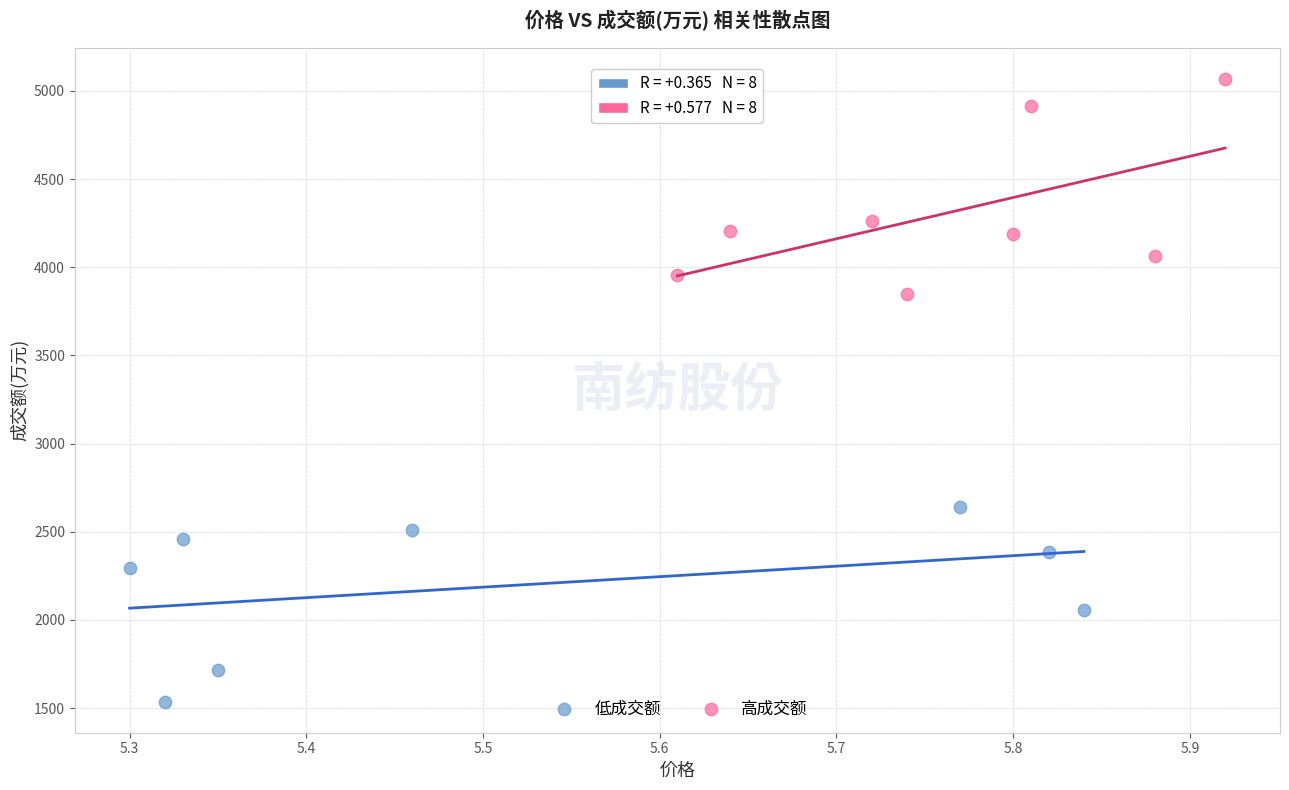

Which series contains the lowest Y value?

低成交额